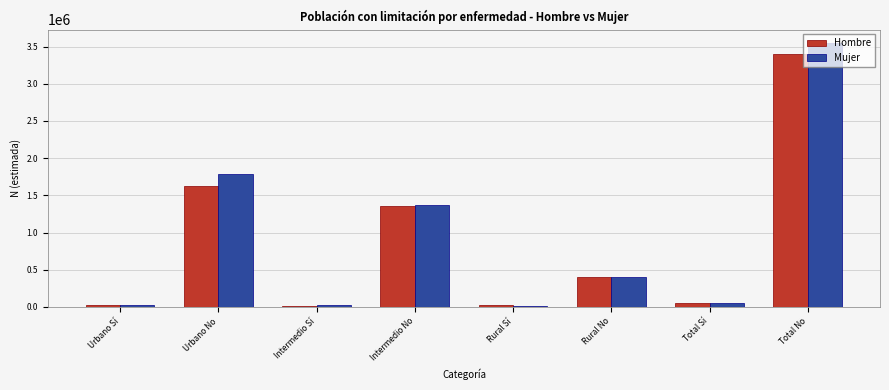

What is the maximum value for Hombre?

3395963